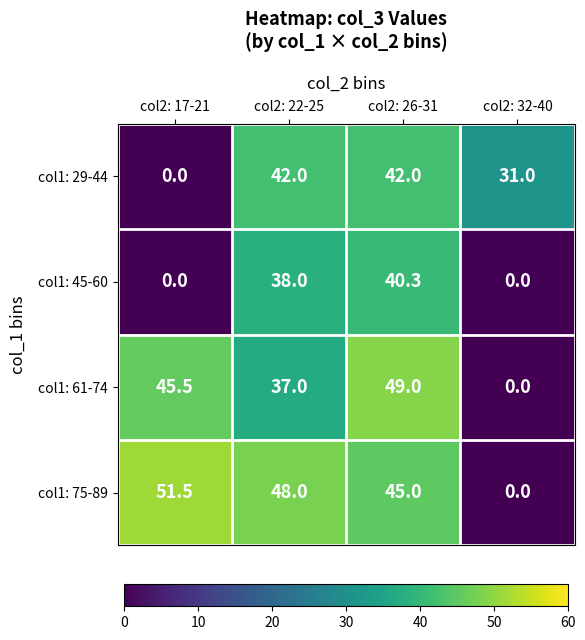

How many data points in col1: 29-44 are less than 42?

2